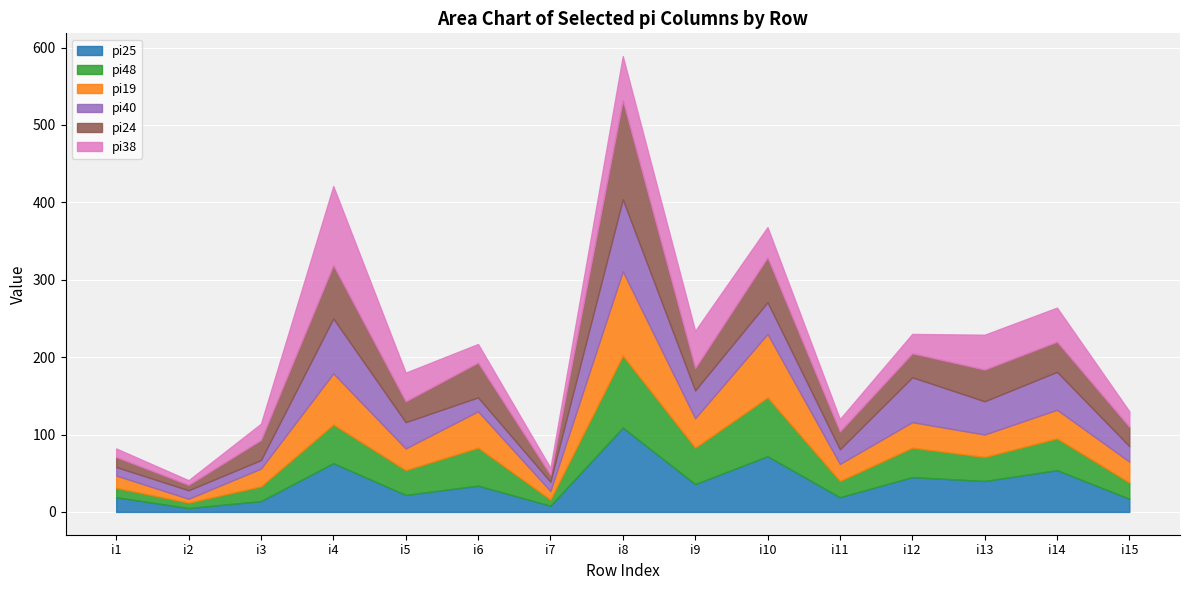

What is the greatest value displayed?

128